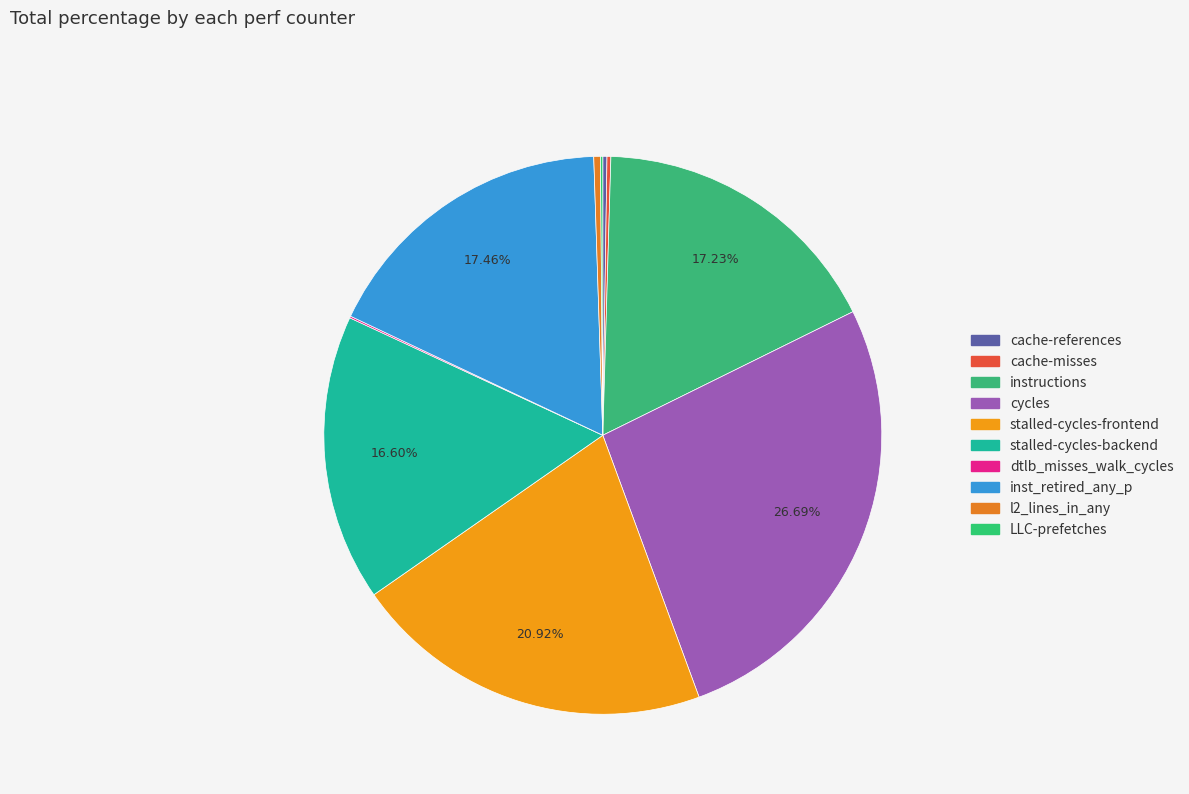

To the nearest percent, what is the difference between the LLC-prefetches and inst_retired_any_p slice percentages?

17%